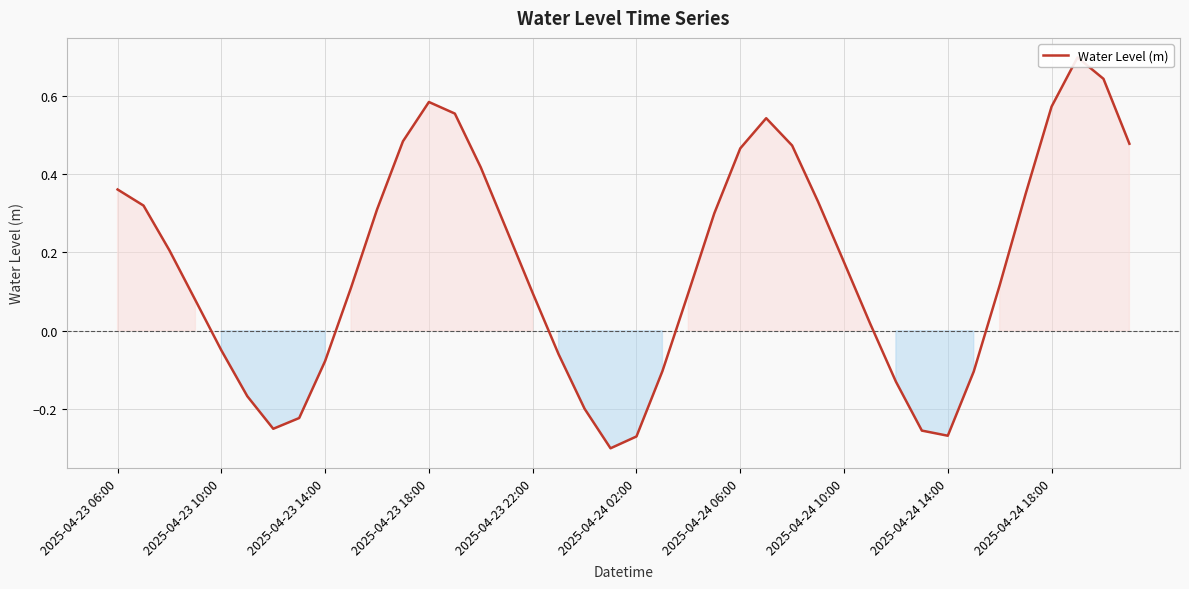

How many distinct data groups are displayed?

1